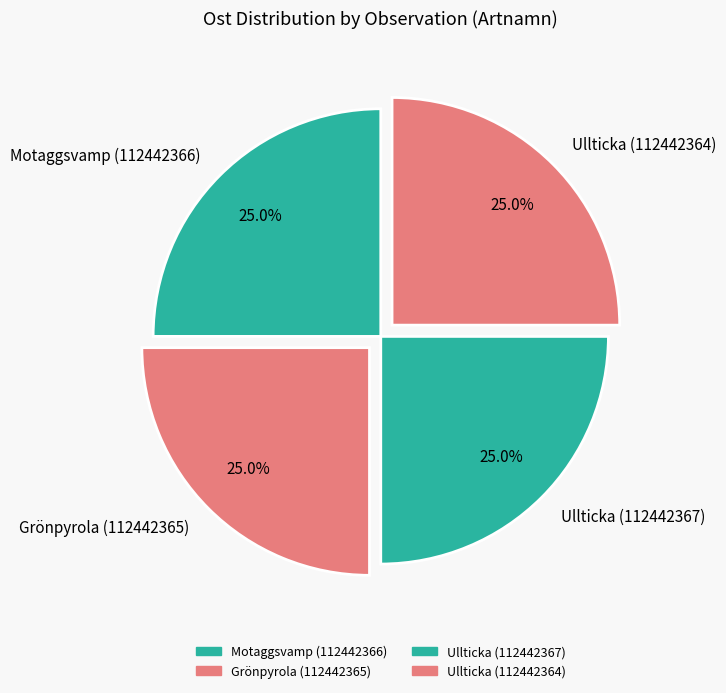

Count the number of slices in the pie.

4